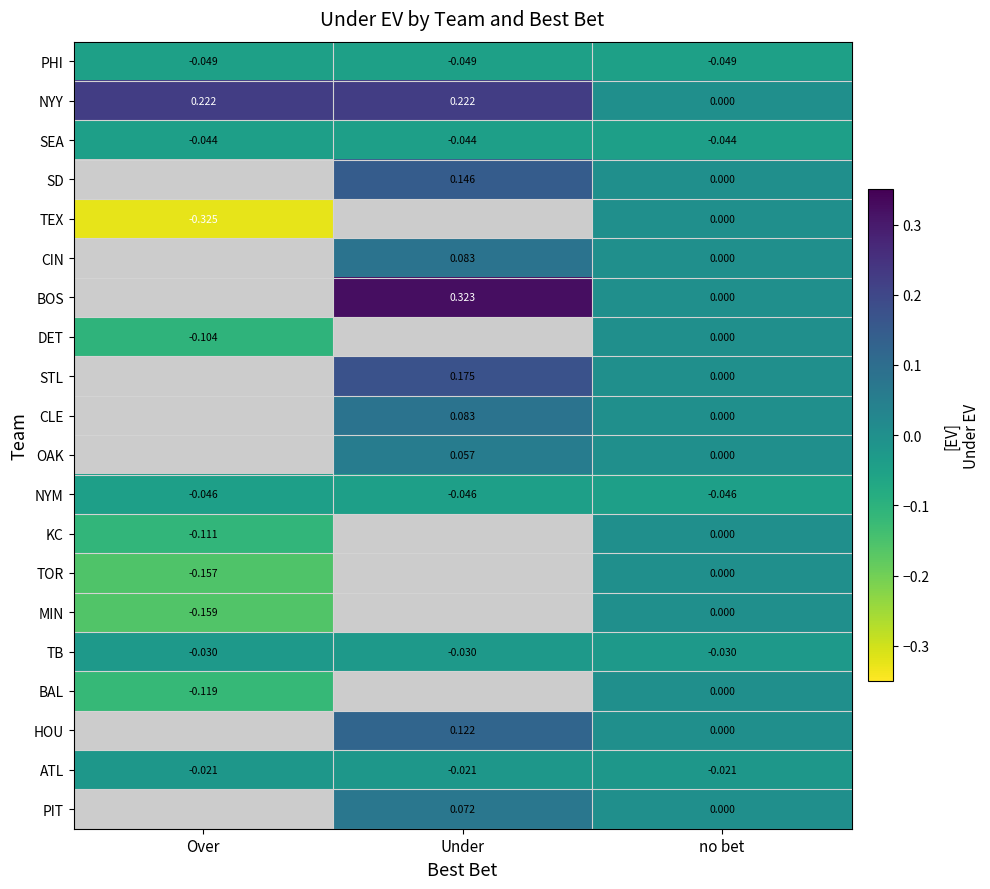

Is the value of SEA at no bet greater than the value of HOU at Under?

No